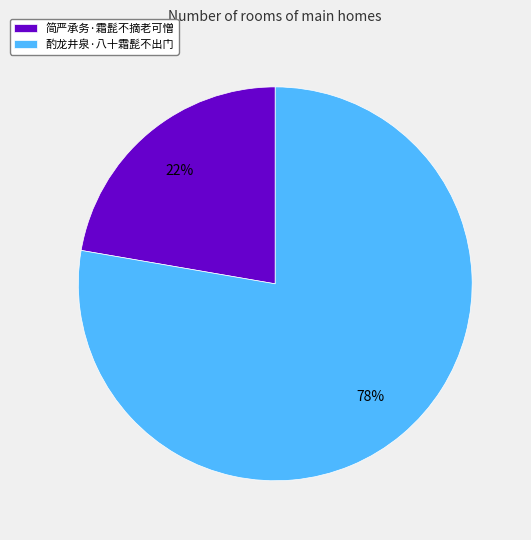

Approximately how many times larger is the value at 酌龙井泉·八十霜髭不出门 compared to 简严承务·霜髭不摘老可憎?

3.5